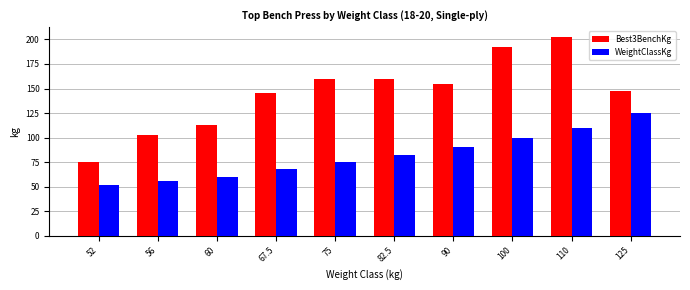

What is the sum of the Best3BenchKg values at 52 and 60?

187.5